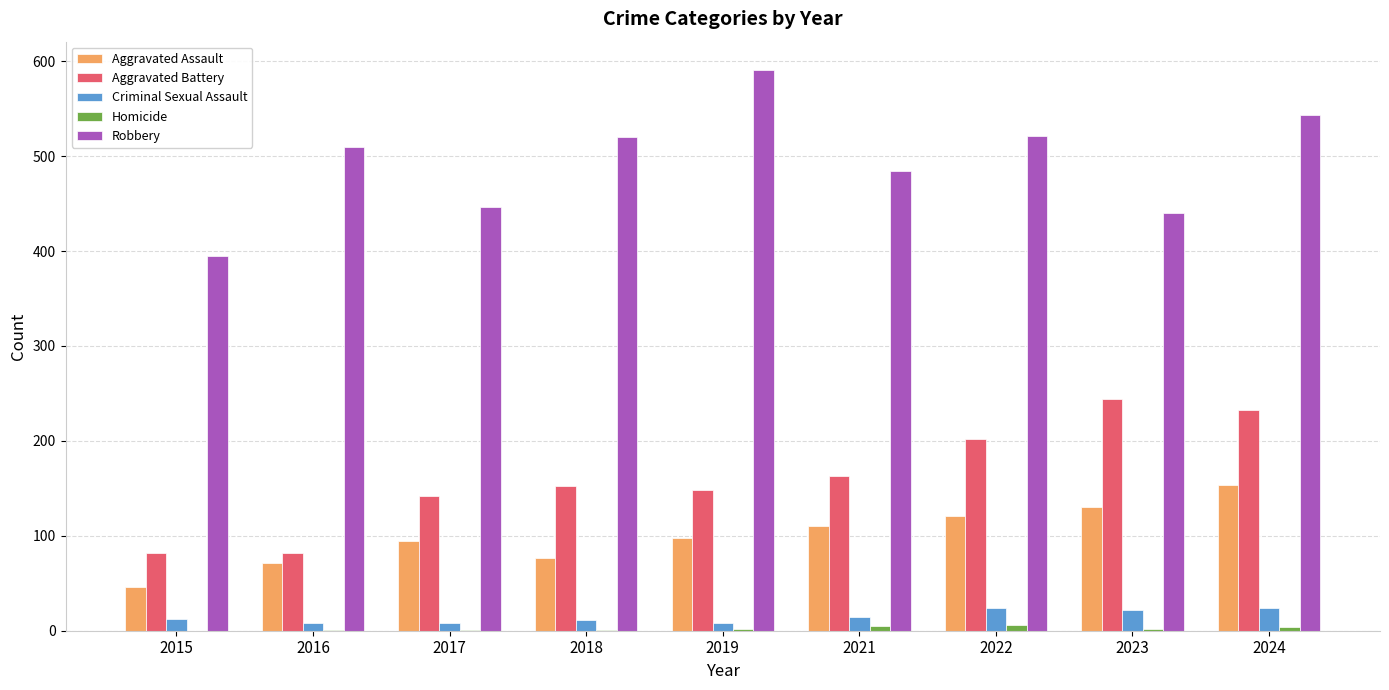

True or false: Robbery has a value of 543 at 2024.

True